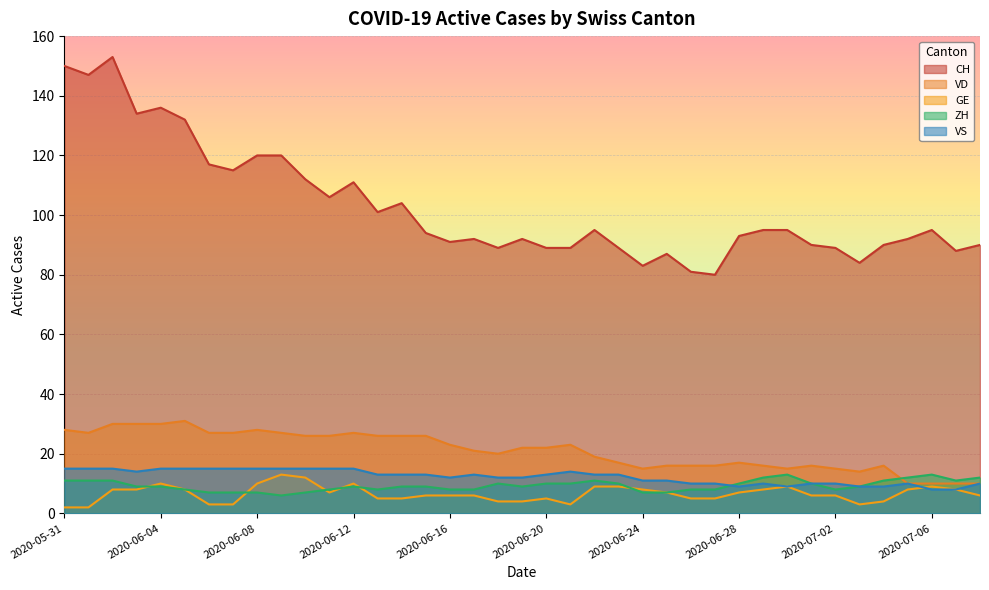

Between 2020-06-03 and 2020-07-02, which series saw the biggest shift?

CH